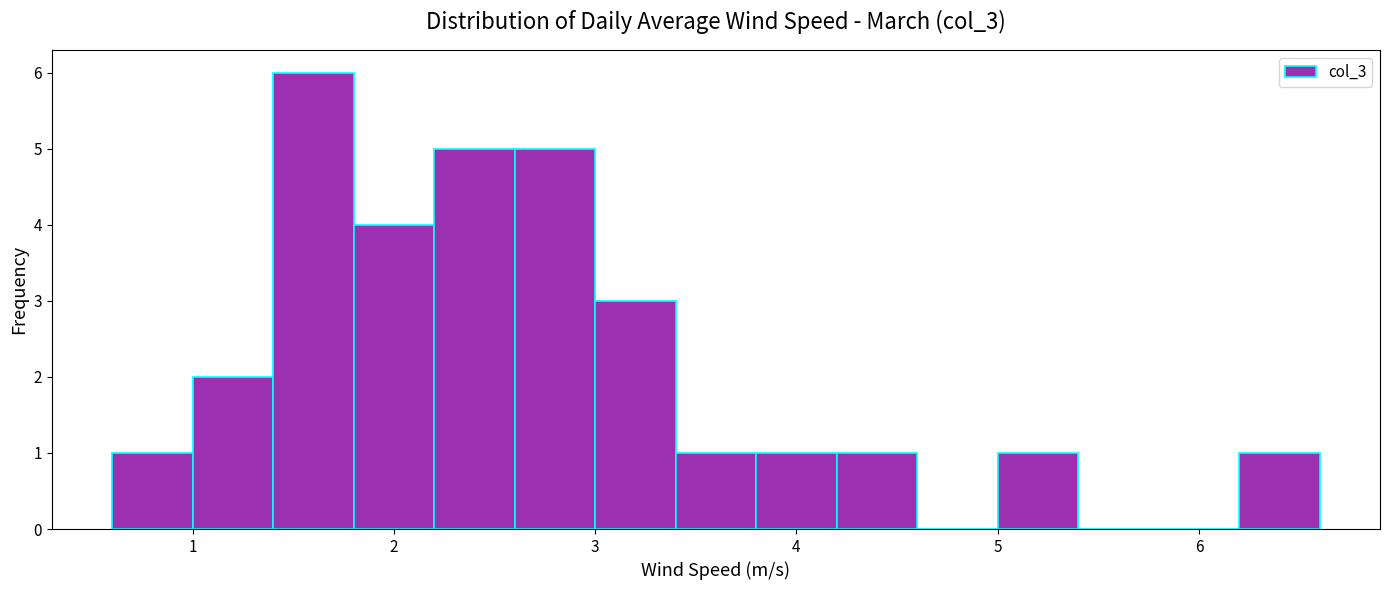

Reading left to right, transcribe this chart: for each bar, give the range it covers on the x-axis and its height. The values are not printed on the chart, so give them approximately, as read against the axis.

0.6 to 1.0: 1
1.0 to 1.4: 2
1.4 to 1.8: 6
1.8 to 2.2: 4
2.2 to 2.6: 5
2.6 to 3.0: 5
3.0 to 3.4: 3
3.4 to 3.8: 1
3.8 to 4.2: 1
4.2 to 4.6: 1
4.6 to 5.0: 0
5.0 to 5.4: 1
5.4 to 5.8: 0
5.8 to 6.2: 0
6.2 to 6.6: 1